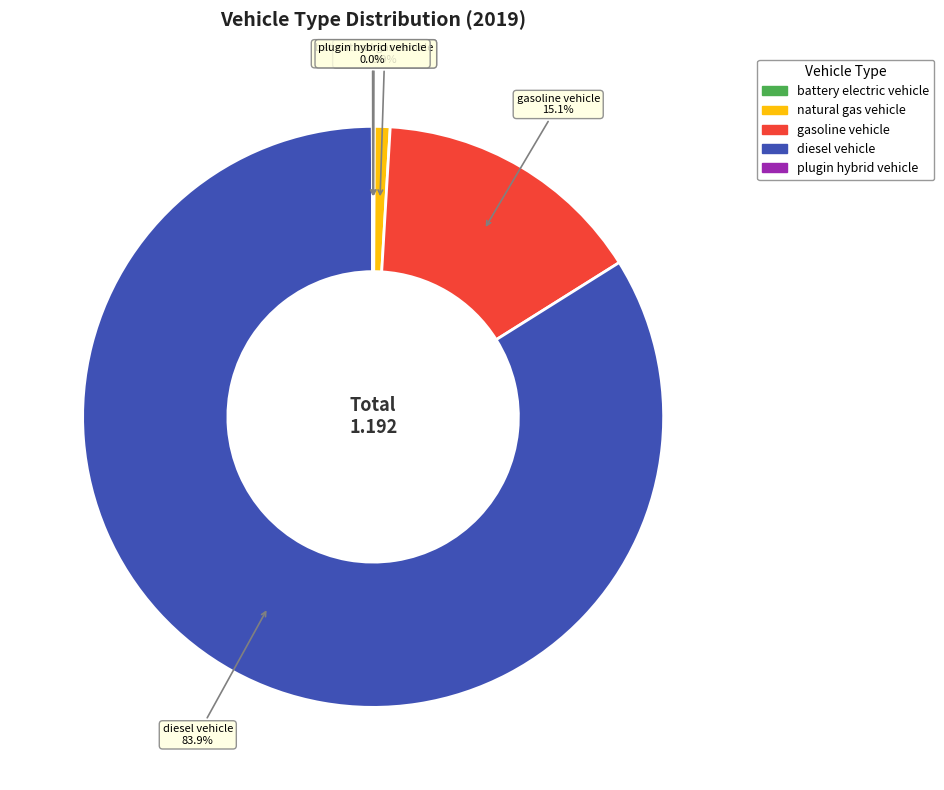

How much of the chart is everything except gasoline vehicle?

84.9%